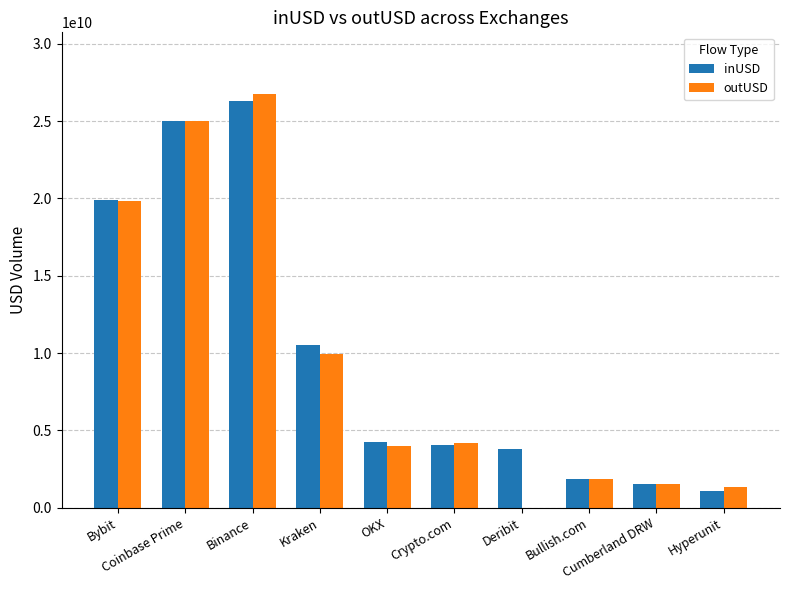

What is the greatest value displayed?

26733526731.7